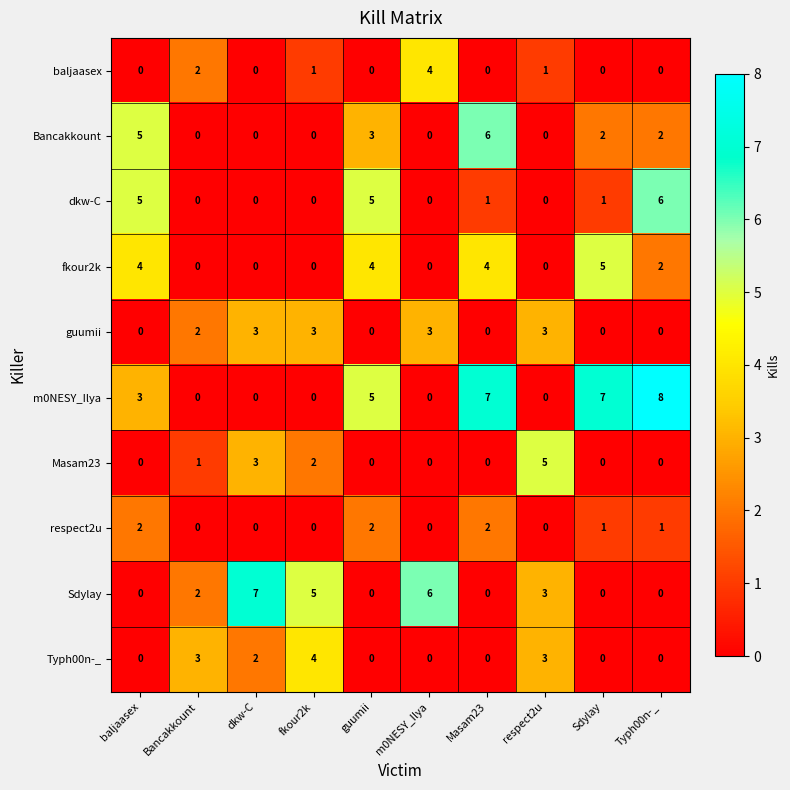

Is it true that Sdylay equals -3 at Sdylay?

False